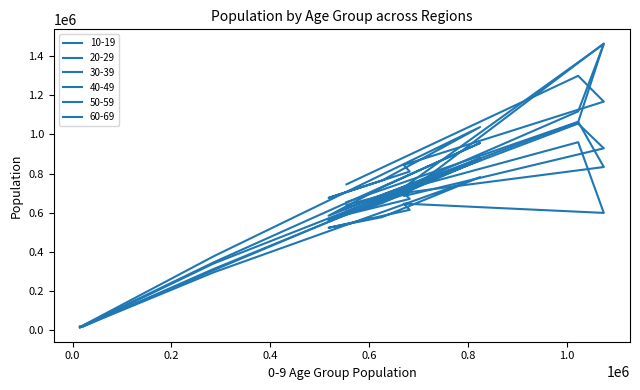

Where is 10-19 nearest to the value 535804?

E12000004